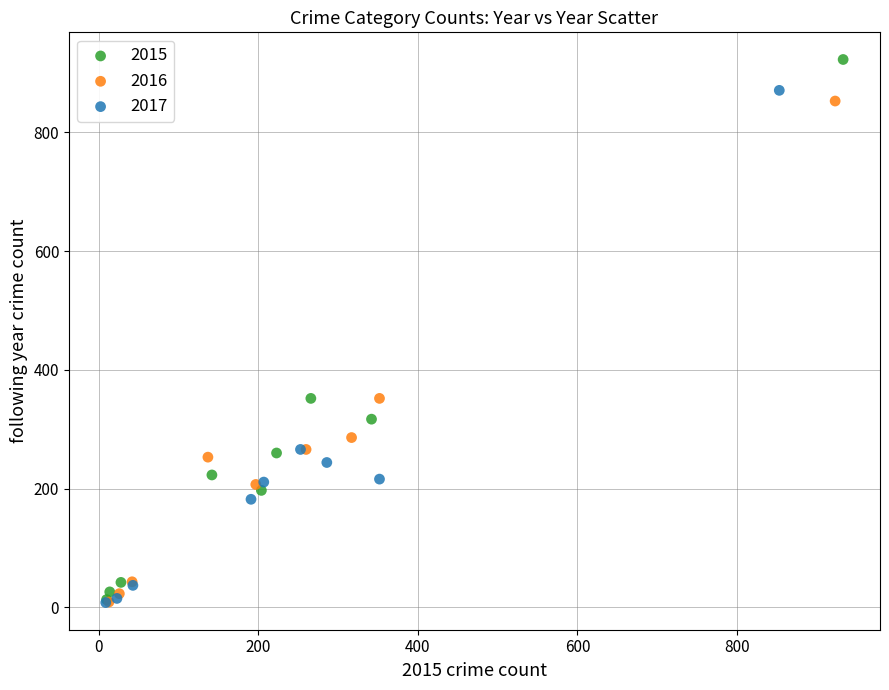

What are all the series names shown in the legend?

2015, 2016, 2017